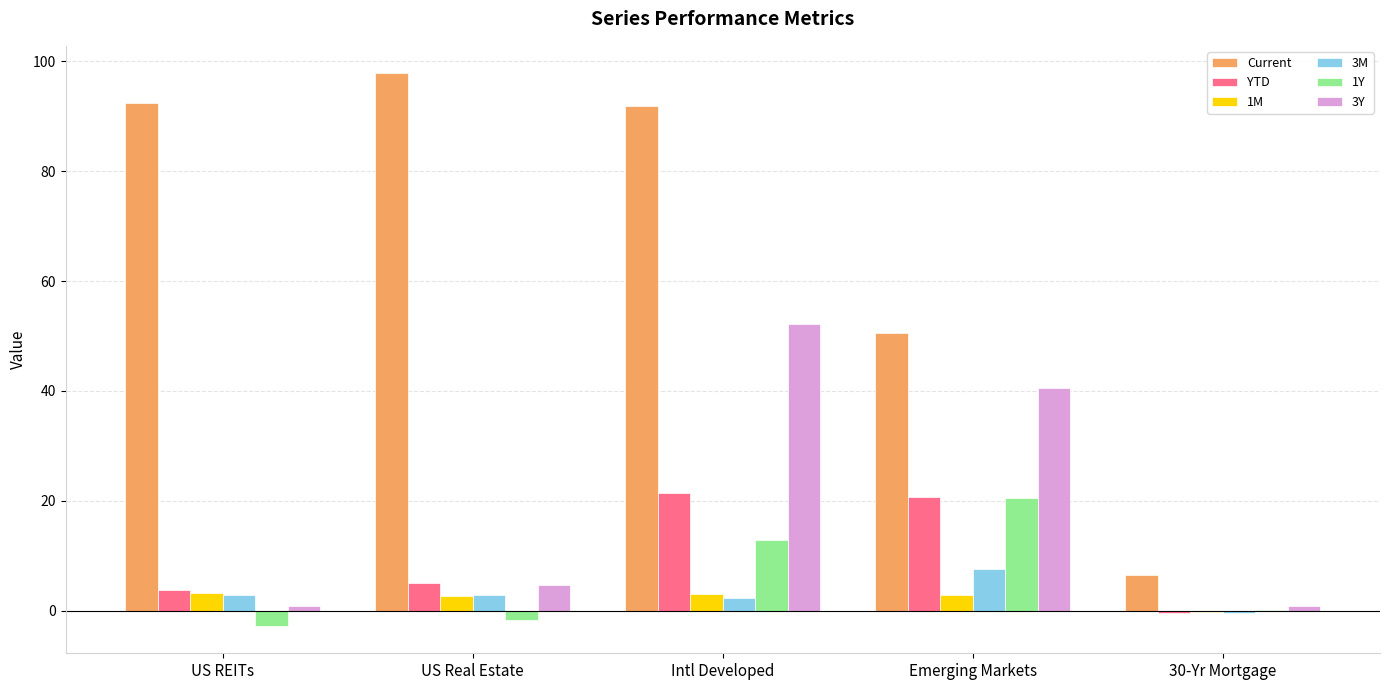

What is the difference between the 1M values at Intl Developed and US Real Estate?

0.5